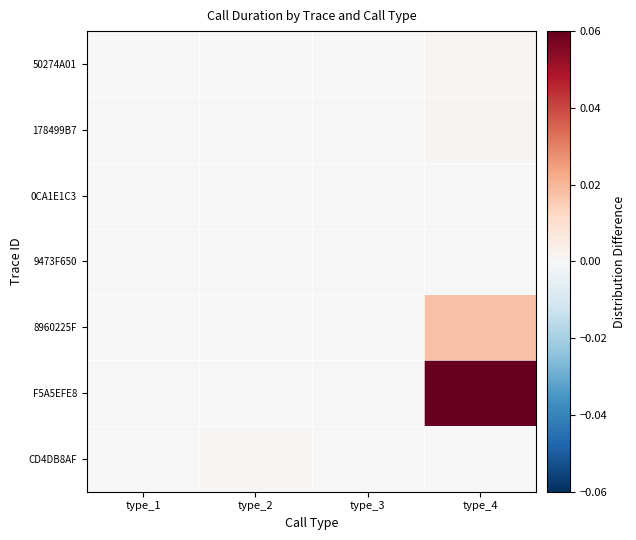

Which label corresponds to the smallest value in the chart?

type_1